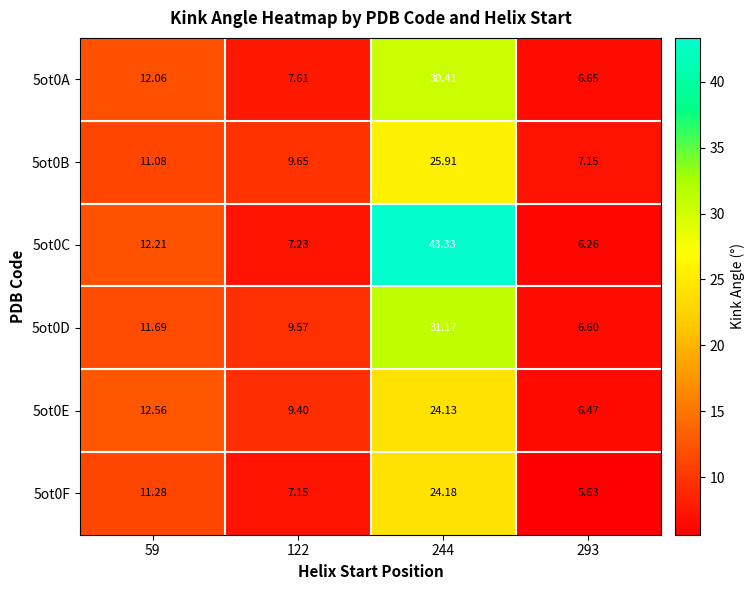

Is the value of 5ot0D at 59 greater than the value of 5ot0C at 122?

Yes